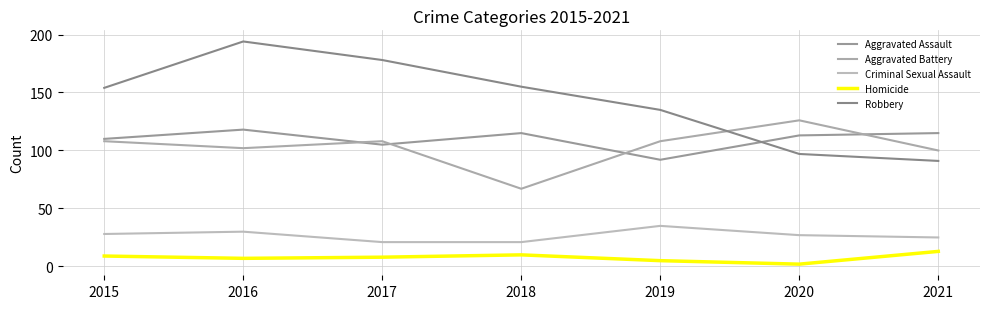

True or false: Robbery and Homicide cross at least once.

False